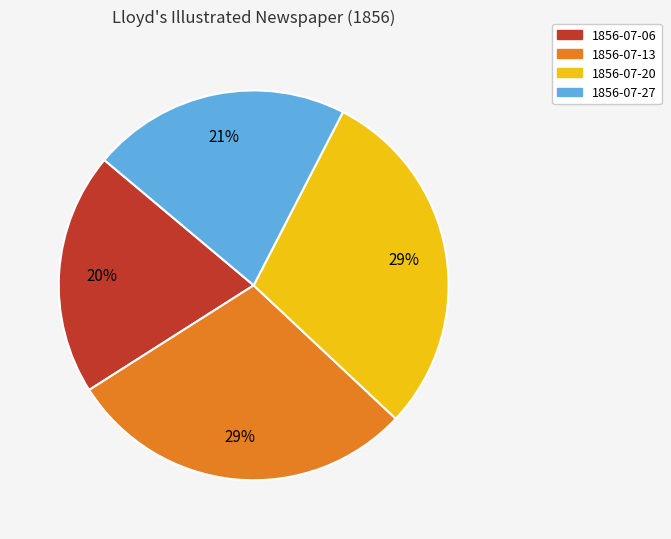

True or false: 1856-07-06 accounts for 20% of the total.

True